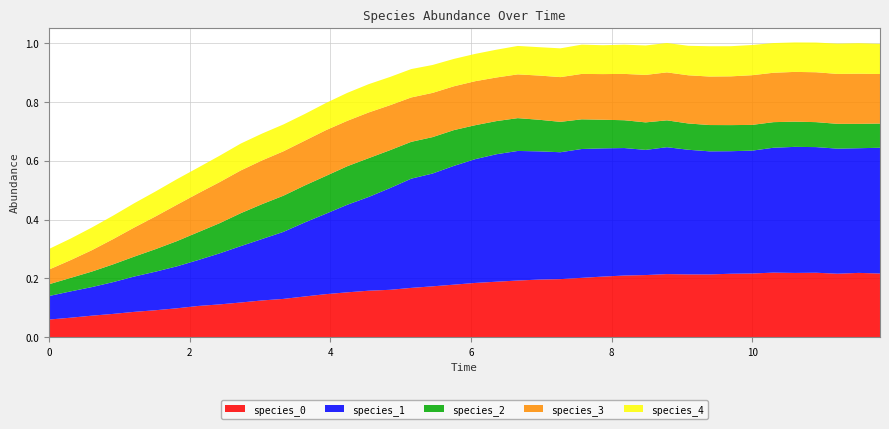

Reading right to left, transcribe all the data shown in this chart.

species_0: 39=0.2	38=0.2	37=0.2	36=0.2	35=0.2	34=0.2	33=0.2	32=0.2	31=0.2	30=0.2	29=0.2	28=0.2	27=0.2	26=0.2	25=0.2	24=0.2	23=0.2	22=0.2	21=0.2	20=0.2	19=0.2	18=0.2	17=0.2	16=0.2	15=0.2	14=0.2	13=0.1	12=0.1	11=0.1	10=0.1	9=0.1	8=0.1	7=0.1	6=0.1	5=0.1	4=0.1	3=0.1	2=0.1	1=0.1	0=0.1
species_1: 39=0.4	38=0.4	37=0.4	36=0.4	35=0.4	34=0.4	33=0.4	32=0.4	31=0.4	30=0.4	29=0.4	28=0.4	27=0.4	26=0.4	25=0.4	24=0.4	23=0.4	22=0.4	21=0.4	20=0.4	19=0.4	18=0.4	17=0.4	16=0.3	15=0.3	14=0.3	13=0.3	12=0.3	11=0.2	10=0.2	9=0.2	8=0.2	7=0.2	6=0.1	5=0.1	4=0.1	3=0.1	2=0.1	1=0.1	0=0.1
species_2: 39=0.1	38=0.1	37=0.1	36=0.1	35=0.1	34=0.1	33=0.1	32=0.1	31=0.1	30=0.1	29=0.1	28=0.1	27=0.1	26=0.1	25=0.1	24=0.1	23=0.1	22=0.1	21=0.1	20=0.1	19=0.1	18=0.1	17=0.1	16=0.1	15=0.1	14=0.1	13=0.1	12=0.1	11=0.1	10=0.1	9=0.1	8=0.1	7=0.1	6=0.1	5=0.1	4=0.1	3=0.1	2=0.1	1=0.0	0=0.0
species_3: 39=0.2	38=0.2	37=0.2	36=0.2	35=0.2	34=0.2	33=0.2	32=0.2	31=0.2	30=0.2	29=0.2	28=0.2	27=0.2	26=0.2	25=0.2	24=0.2	23=0.2	22=0.1	21=0.1	20=0.1	19=0.1	18=0.2	17=0.2	16=0.2	15=0.2	14=0.2	13=0.2	12=0.2	11=0.2	10=0.1	9=0.1	8=0.1	7=0.1	6=0.1	5=0.1	4=0.1	3=0.1	2=0.1	1=0.1	0=0.1
species_4: 39=0.1	38=0.1	37=0.1	36=0.1	35=0.1	34=0.1	33=0.1	32=0.1	31=0.1	30=0.1	29=0.1	28=0.1	27=0.1	26=0.1	25=0.1	24=0.1	23=0.1	22=0.1	21=0.1	20=0.1	19=0.1	18=0.1	17=0.1	16=0.1	15=0.1	14=0.1	13=0.1	12=0.1	11=0.1	10=0.1	9=0.1	8=0.1	7=0.1	6=0.1	5=0.1	4=0.1	3=0.1	2=0.1	1=0.1	0=0.1